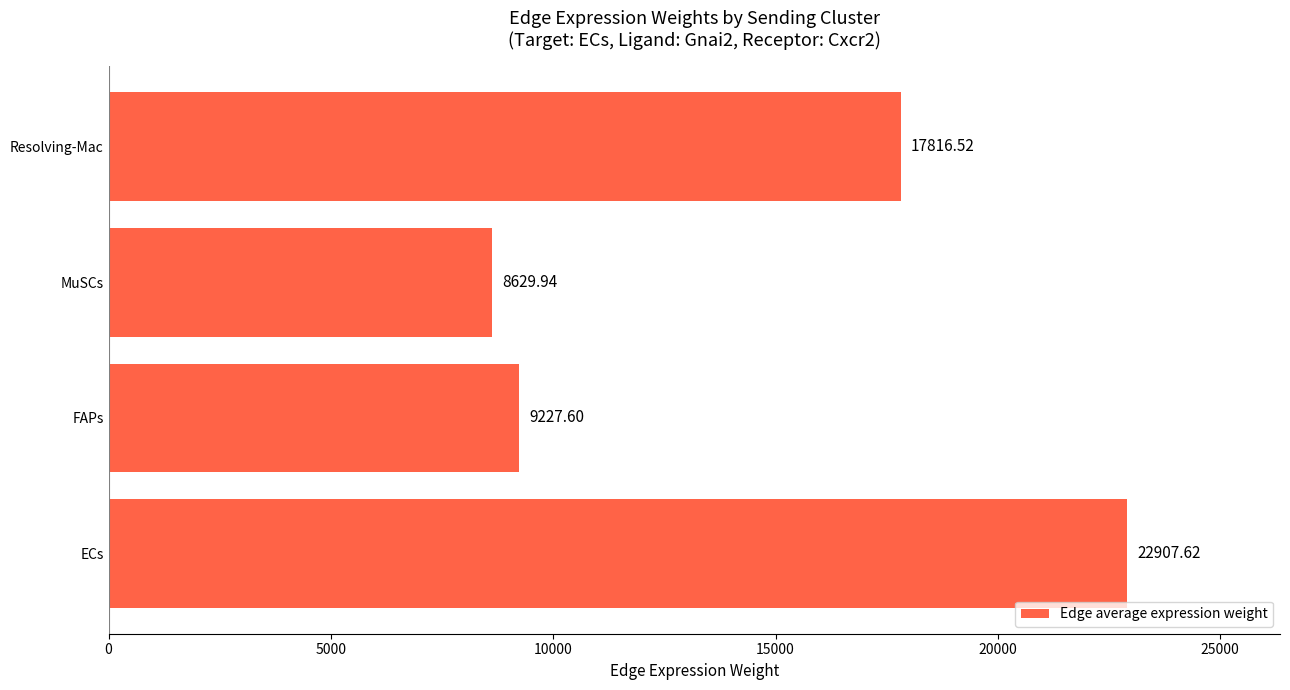

What is the greatest value displayed?

22907.6